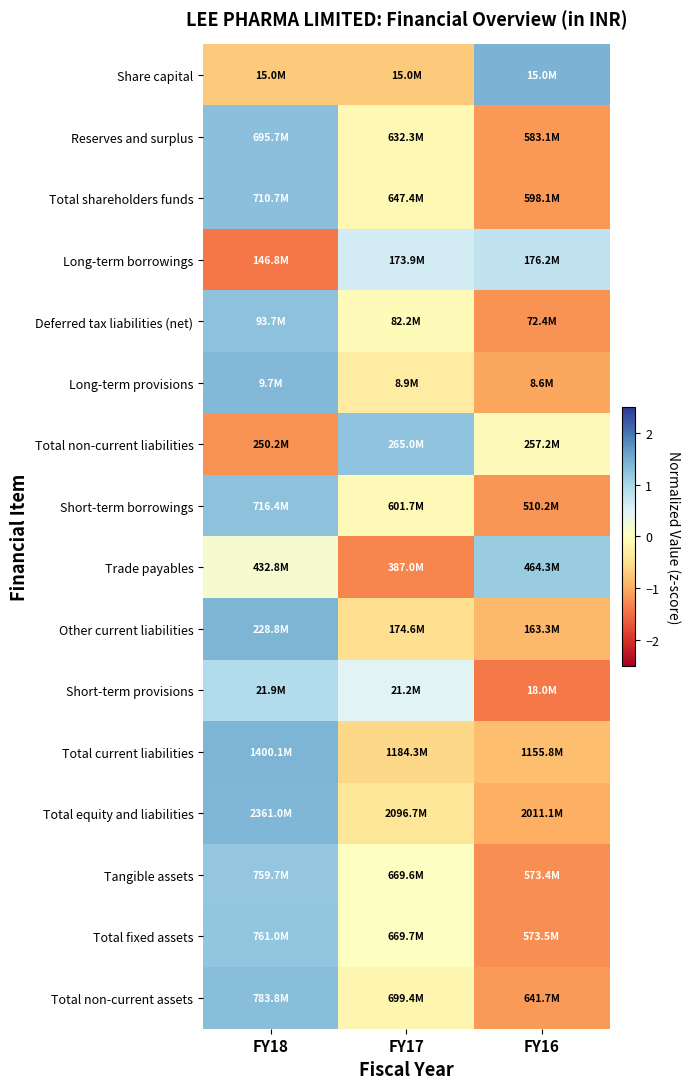

How many series are shown in this chart?

16